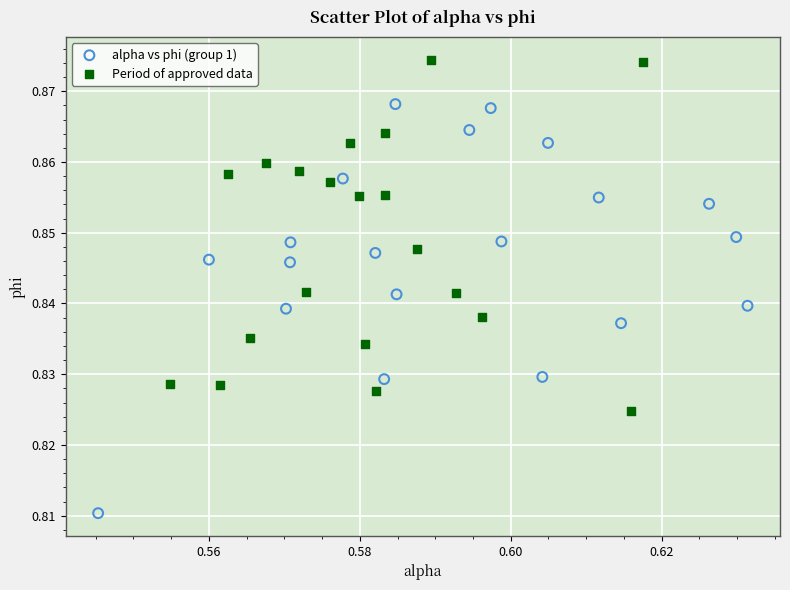

Which series has the largest Y range (max minus min)?

alpha vs phi (group 1)